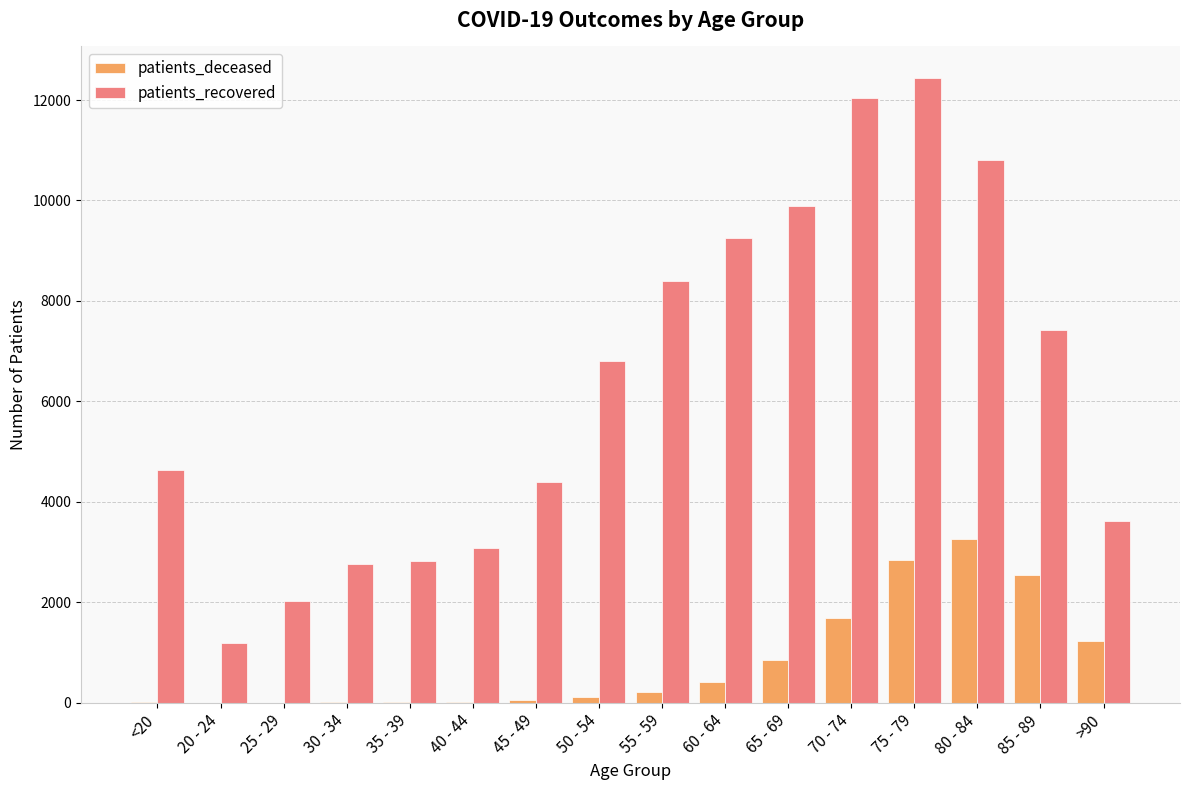

Is the value of patients_recovered at 35 - 39 greater than the value of patients_deceased at 55 - 59?

Yes